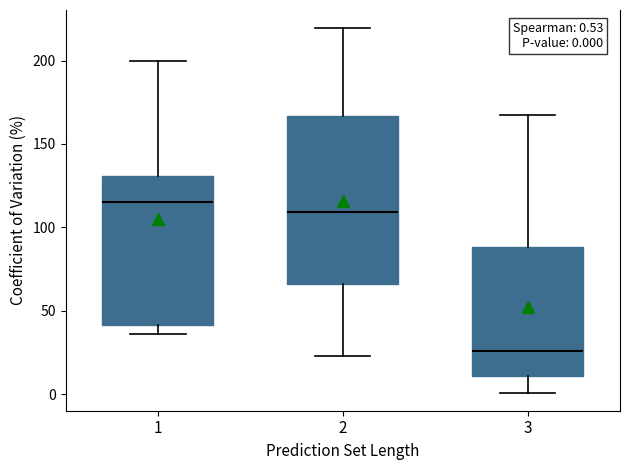

Which box's median line is the lowest?

3